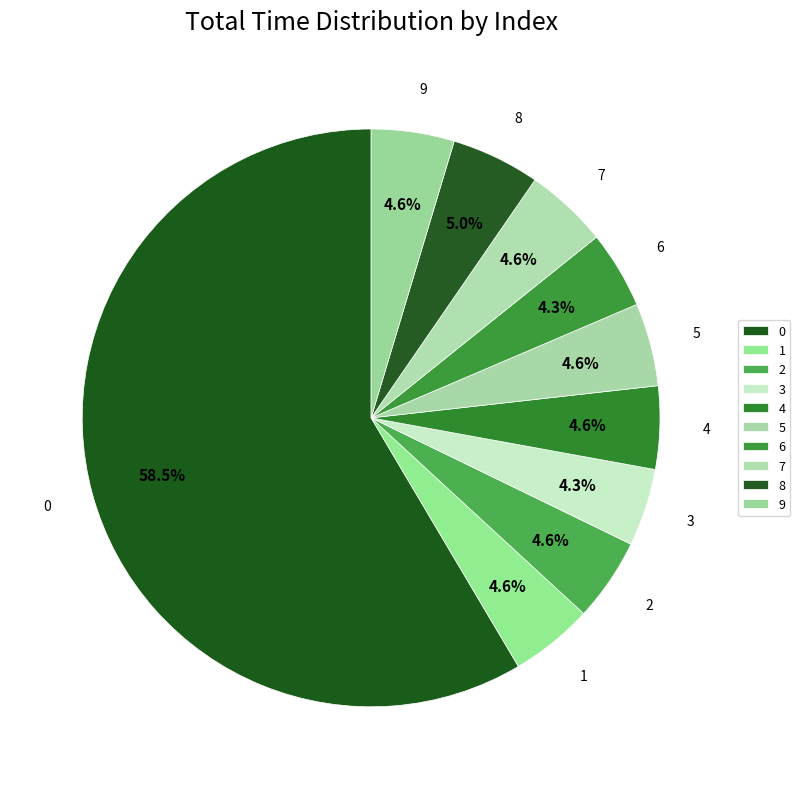

To the nearest percent, what percentage of the pie is 2?

5%